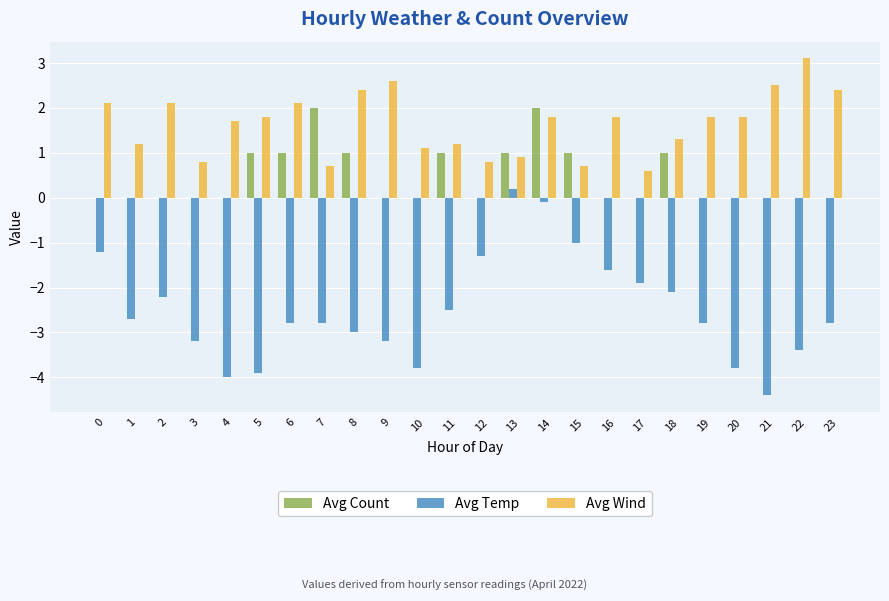

Reading left to right, extract all data points from this chart.

Avg Count: 0.0	0.0	0.0	0.0	0.0	1.0	1.0	2.0	1.0	0.0	0.0	1.0	0.0	1.0	2.0	1.0	0.0	0.0	1.0	0.0	0.0	0.0	0.0	0.0
Avg Temp: -1.2	-2.7	-2.2	-3.2	-4.0	-3.9	-2.8	-2.8	-3.0	-3.2	-3.8	-2.5	-1.3	0.2	-0.1	-1.0	-1.6	-1.9	-2.1	-2.8	-3.8	-4.4	-3.4	-2.8
Avg Wind: 2.1	1.2	2.1	0.8	1.7	1.8	2.1	0.7	2.4	2.6	1.1	1.2	0.8	0.9	1.8	0.7	1.8	0.6	1.3	1.8	1.8	2.5	3.1	2.4